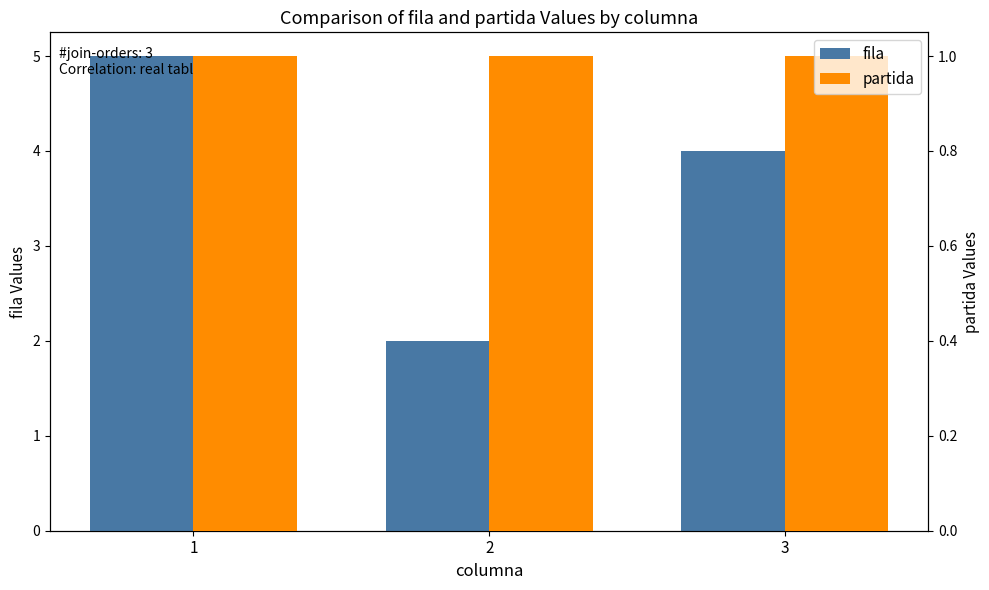

Is it true that fila equals 5 at 1?

True